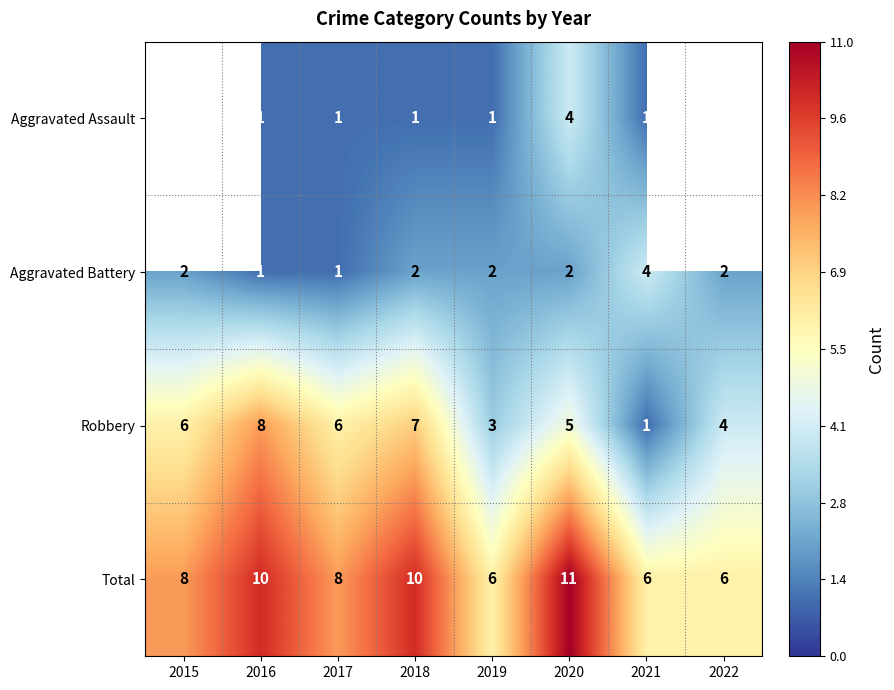

The value of Total at 2018 is 4. True or false?

False